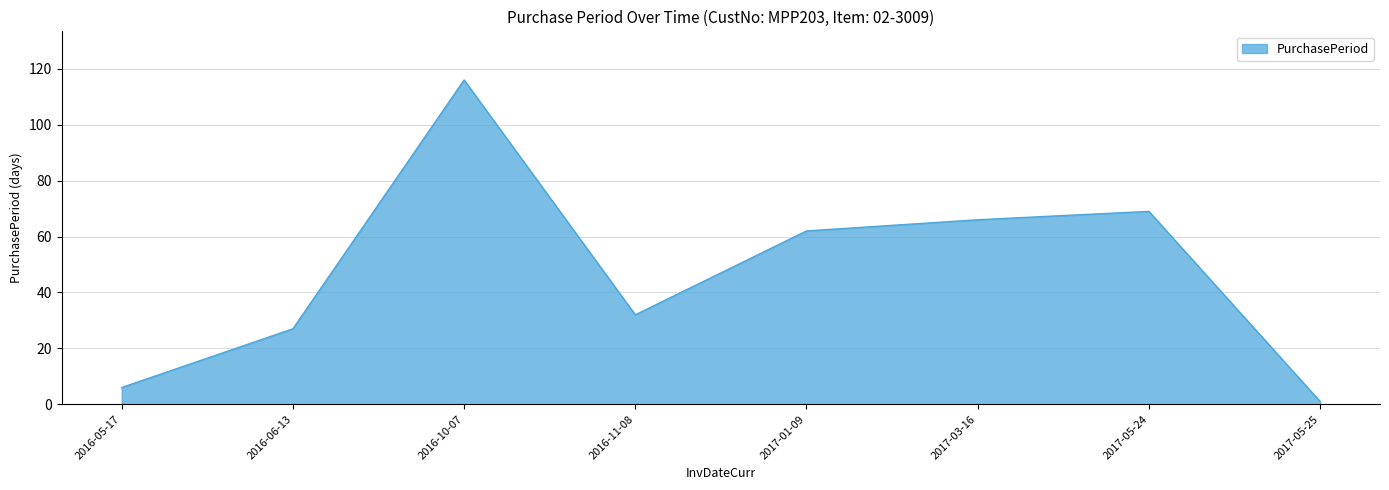

What is the difference between the values at 2017-03-16 and 2016-06-13?

39